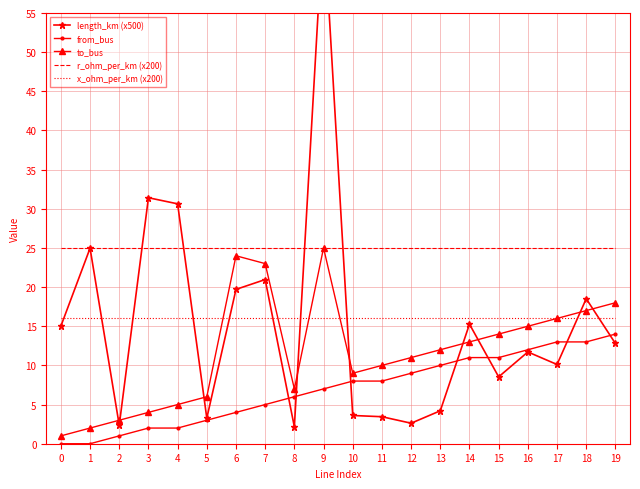

After their last crossing, which series has the higher values: length_km (x500) or from_bus?

from_bus